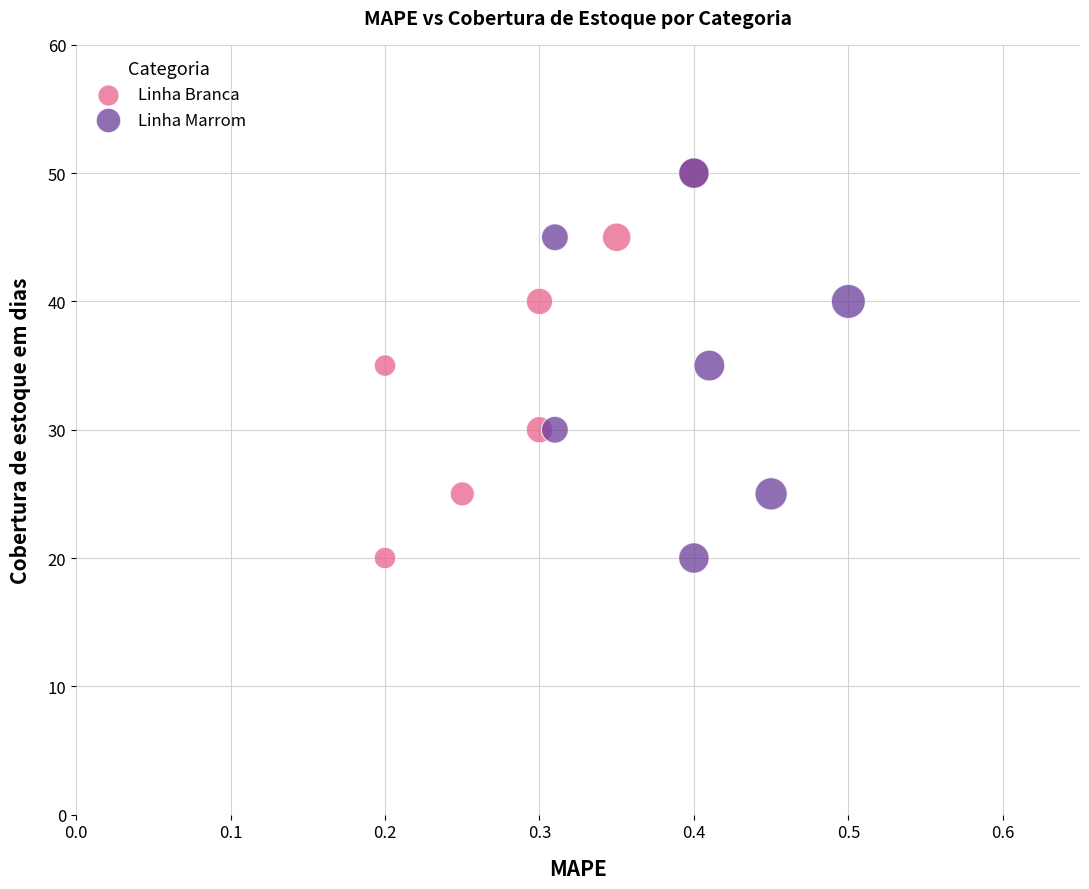

What are all the series names shown in the legend?

Linha Branca, Linha Marrom